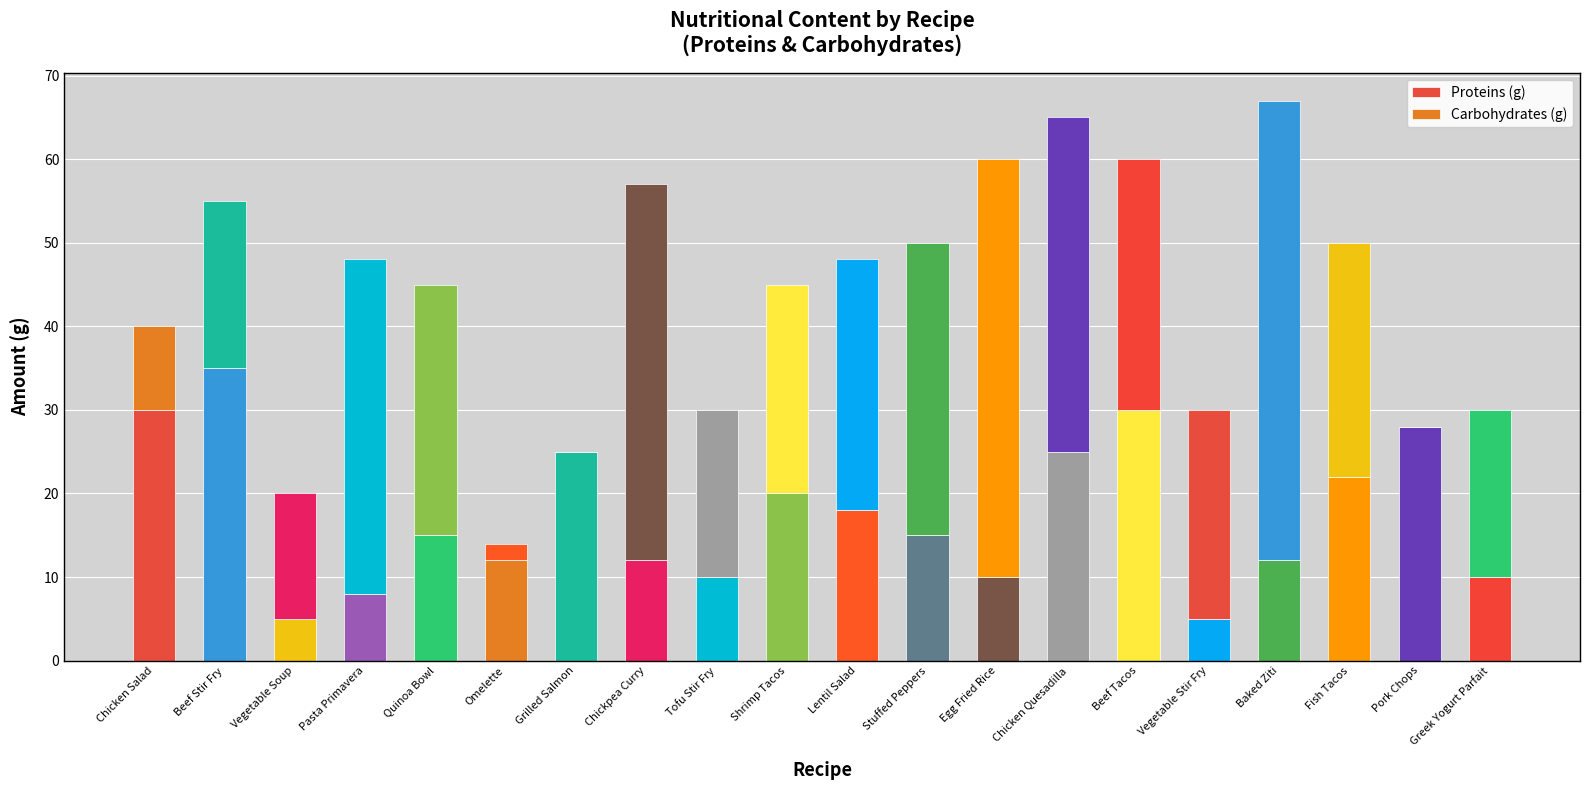

Rank the categories by Carbohydrates (g) value from lowest to highest.

Grilled Salmon, Pork Chops, Omelette, Chicken Salad, Vegetable Soup, Beef Stir Fry, Tofu Stir Fry, Greek Yogurt Parfait, Shrimp Tacos, Vegetable Stir Fry, Fish Tacos, Quinoa Bowl, Lentil Salad, Beef Tacos, Stuffed Peppers, Pasta Primavera, Chicken Quesadilla, Chickpea Curry, Egg Fried Rice, Baked Ziti